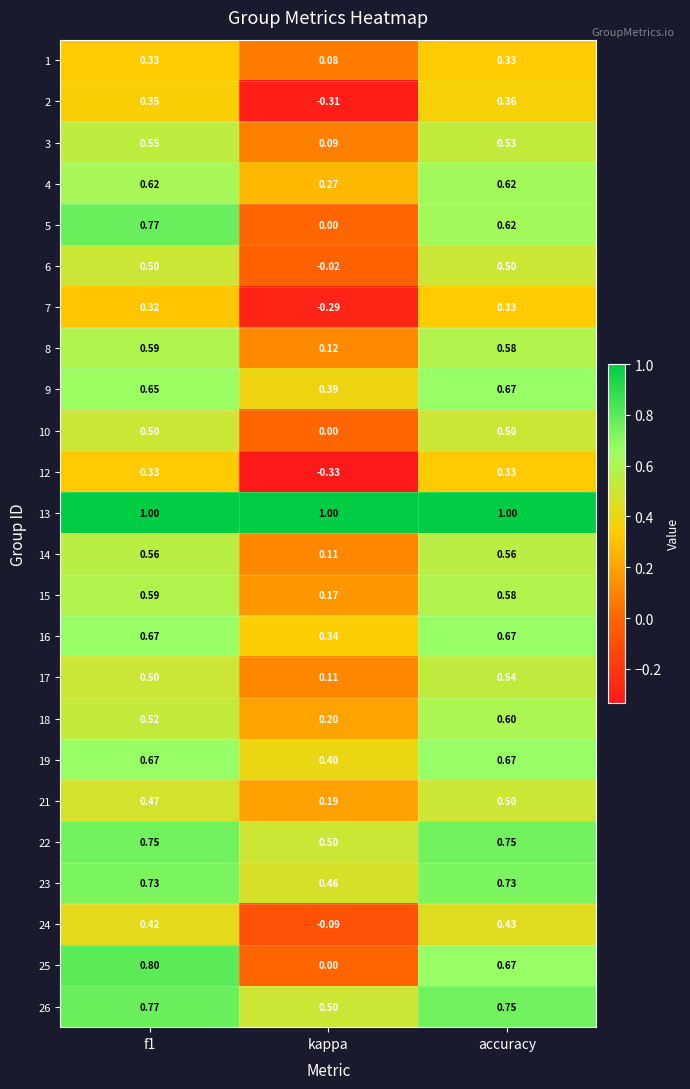

At which label is 25 closest to 0?

kappa